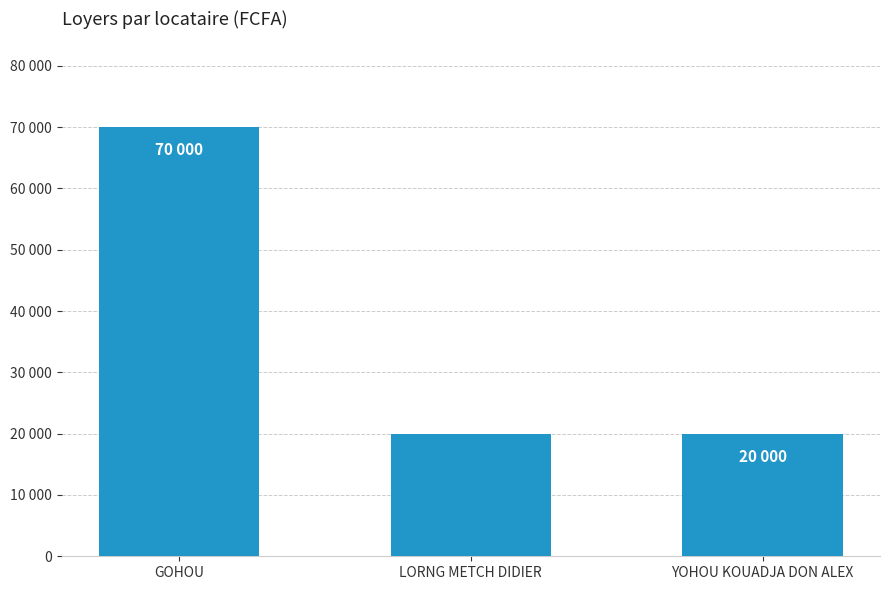

Rank the categories by value from highest to lowest.

GOHOU, LORNG METCH DIDIER, YOHOU KOUADJA DON ALEX